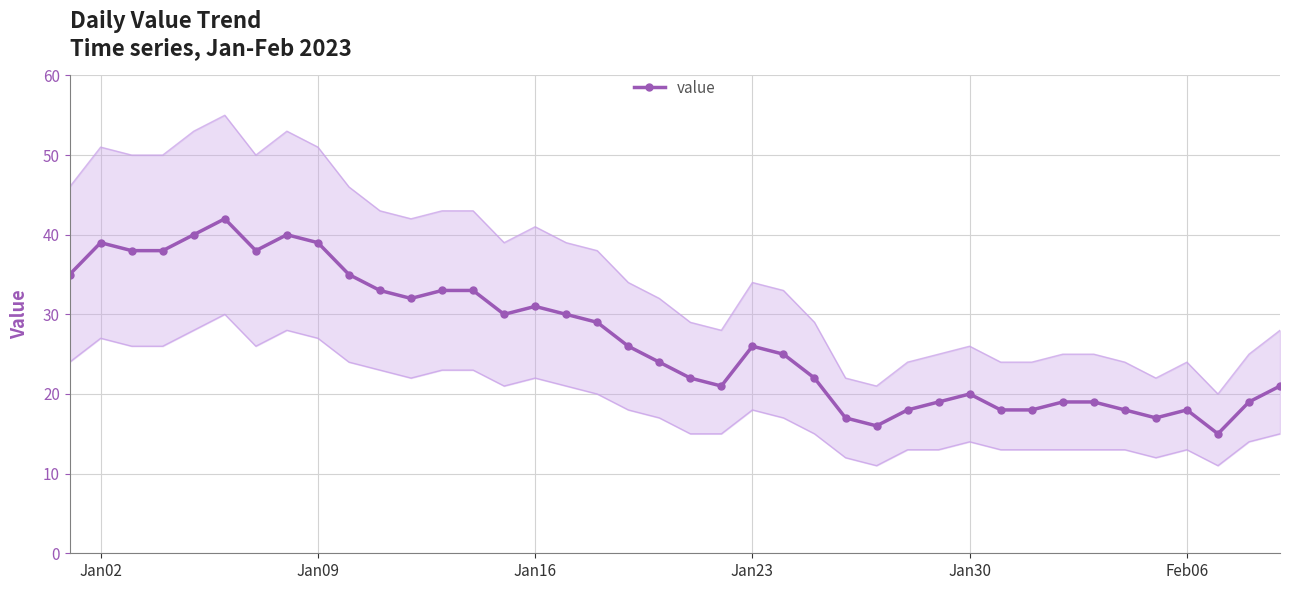

True or false: value has more than 1 points higher than both neighbors.

True